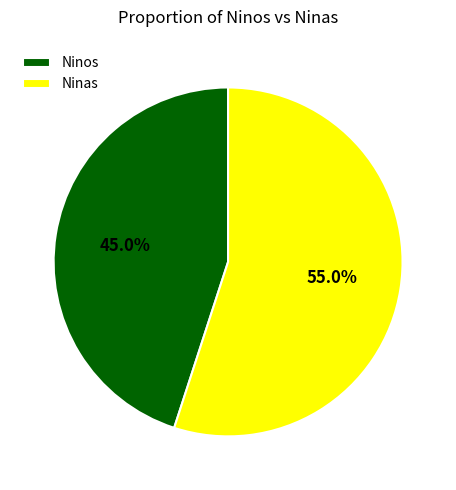

Which has a higher value, Ninos or Ninas?

Ninas